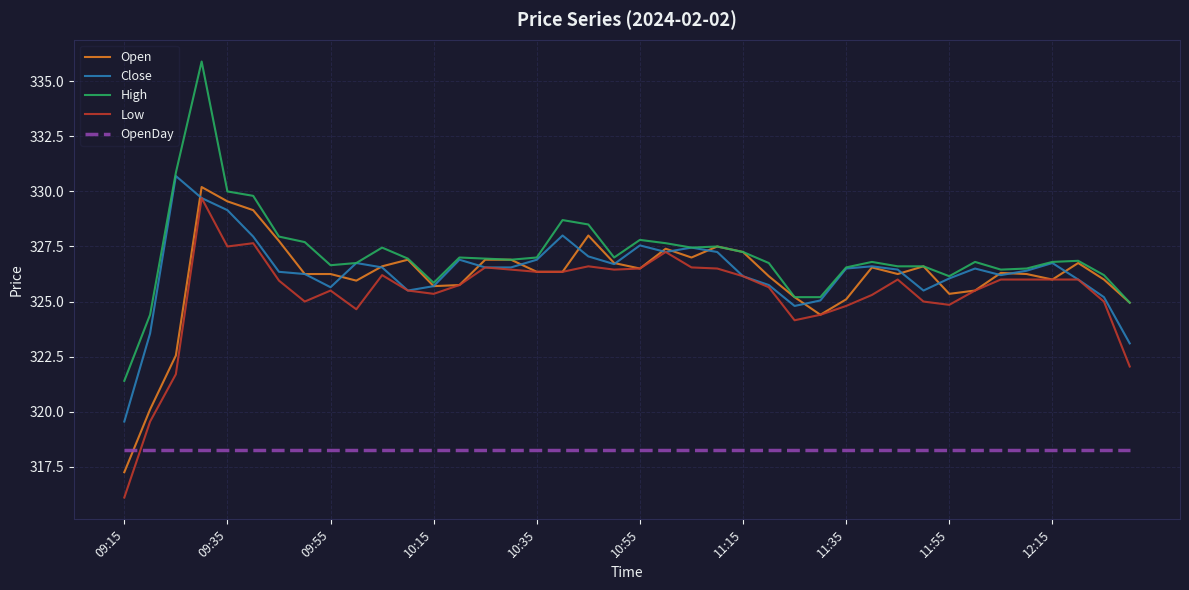

How many lines are shown in the chart?

5